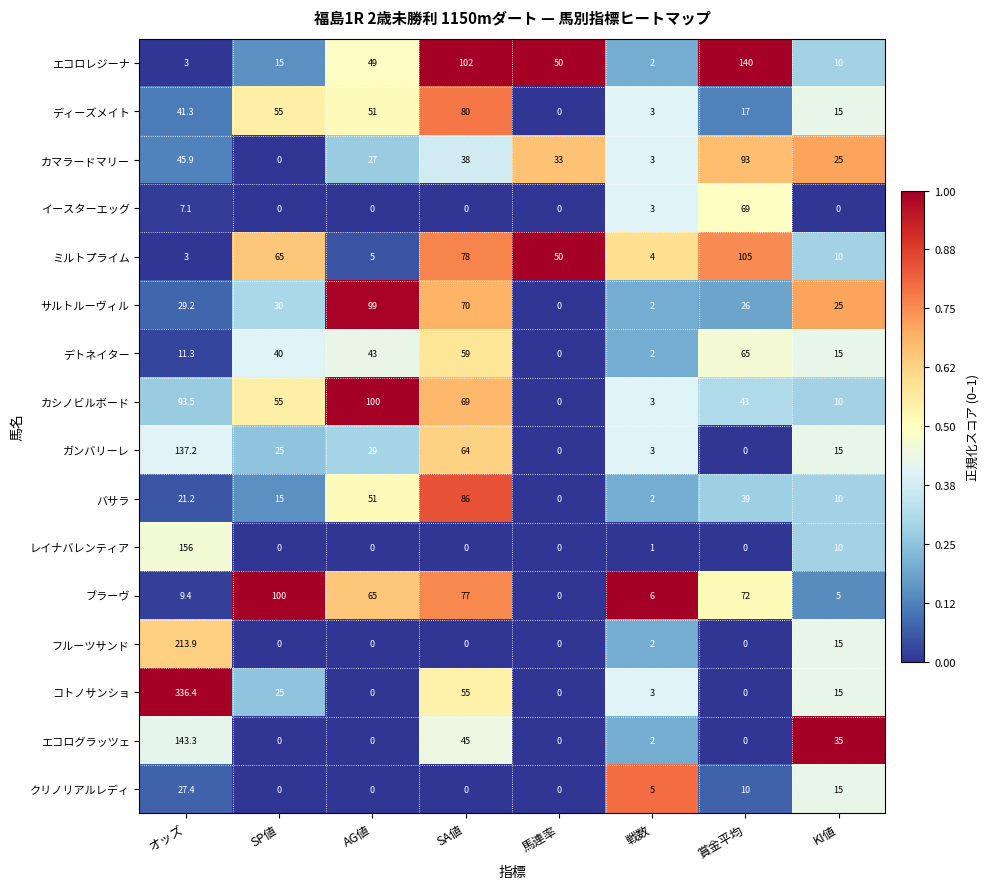

At which category is the sum across all series the highest?

オッズ